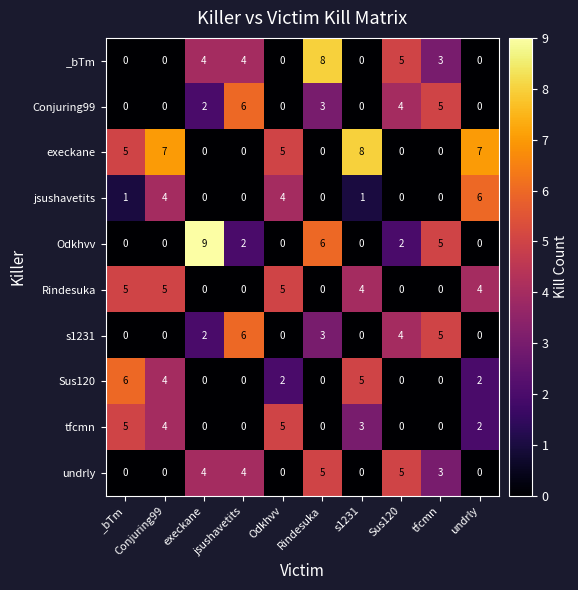

The value of _bTm at tfcmn is 1. True or false?

False